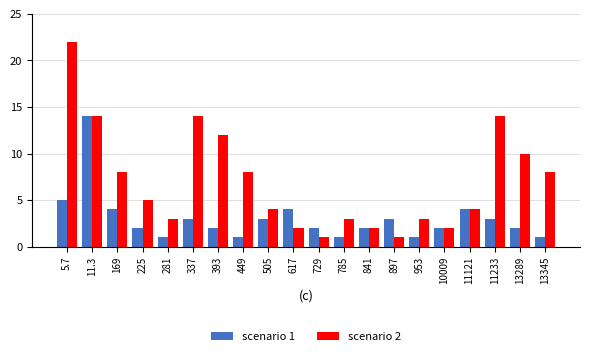

What is the greatest value displayed?

22